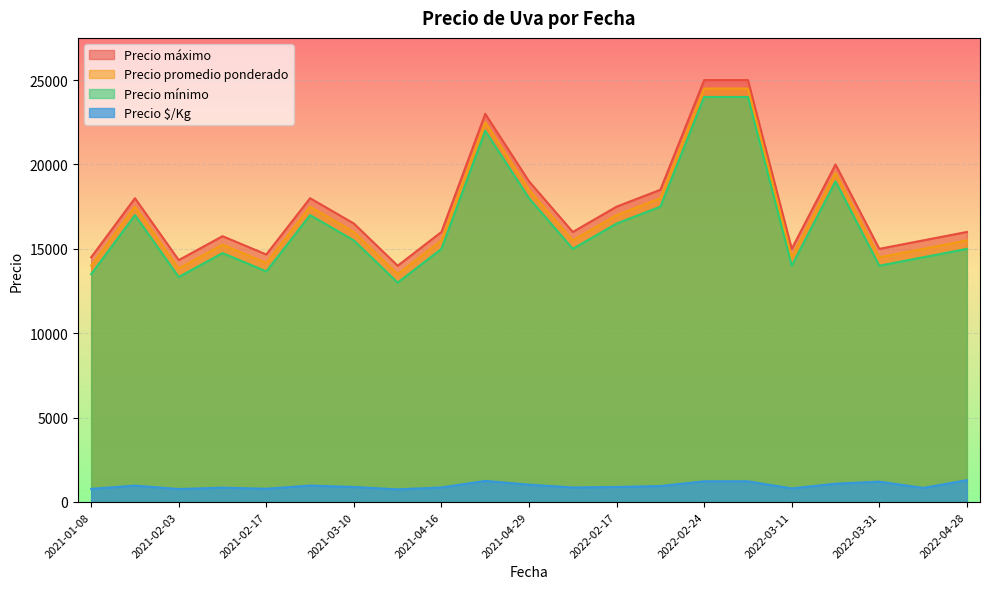

What is the total value across all series at 2021-04-29?

56528.0